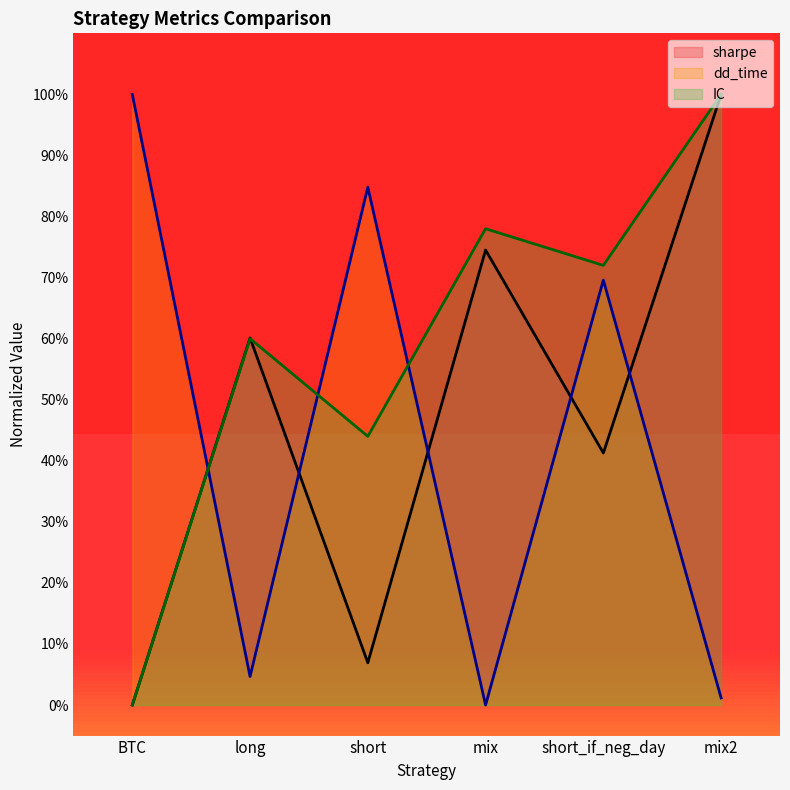

At how many categories does at least one series exceed 0?

6